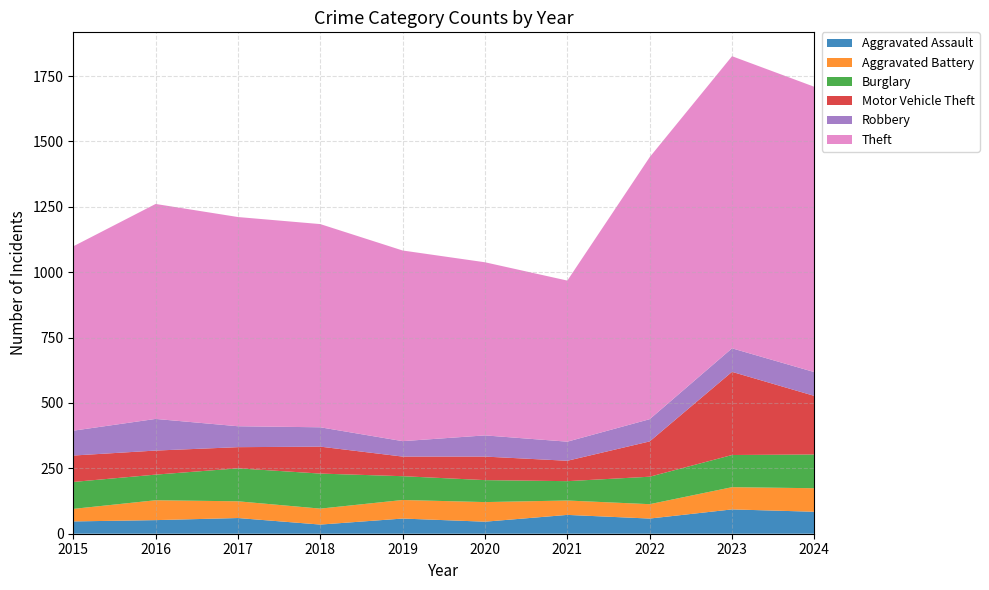

Reading left to right, what are all the values shown in this chart?

Aggravated Assault: 47	52	60	35	58	46	72	58	93	84
Aggravated Battery: 48	76	64	61	71	75	55	55	85	90
Burglary: 103	98	126	134	91	84	74	105	123	129
Motor Vehicle Theft: 101	92	81	103	75	90	78	135	318	224
Robbery: 95	121	80	74	59	81	73	85	90	91
Theft: 705	822	800	777	729	662	616	1002	1117	1091